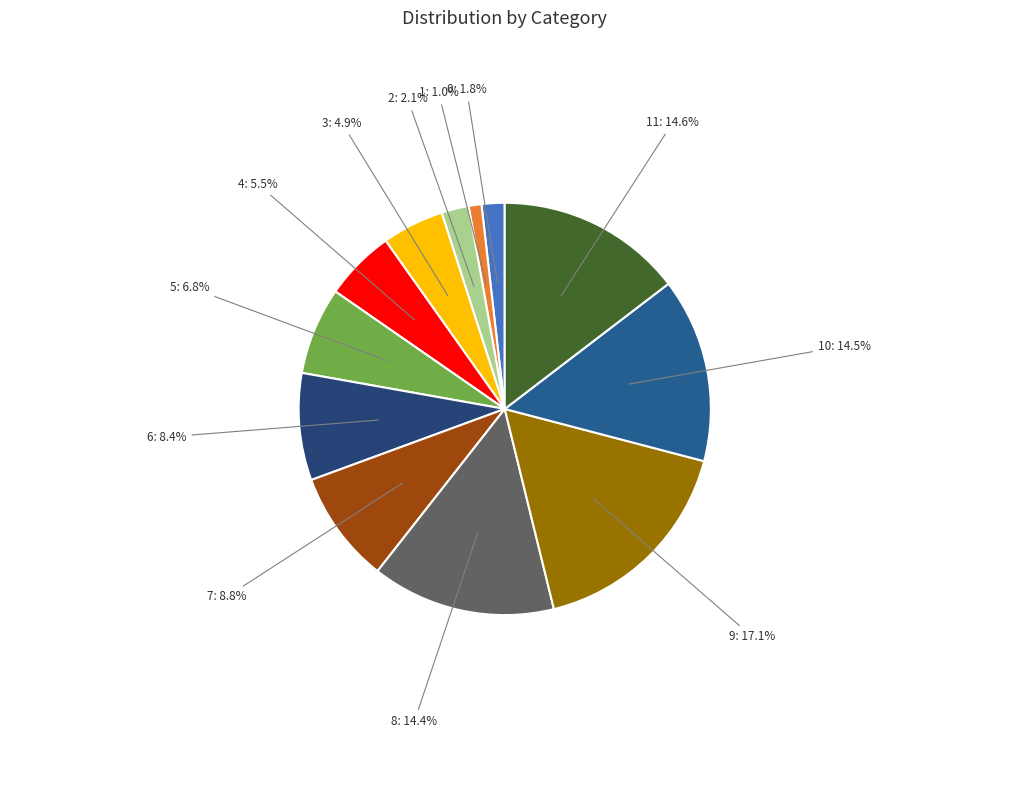

Does 4: 5.5% account for over 50% of the chart?

No